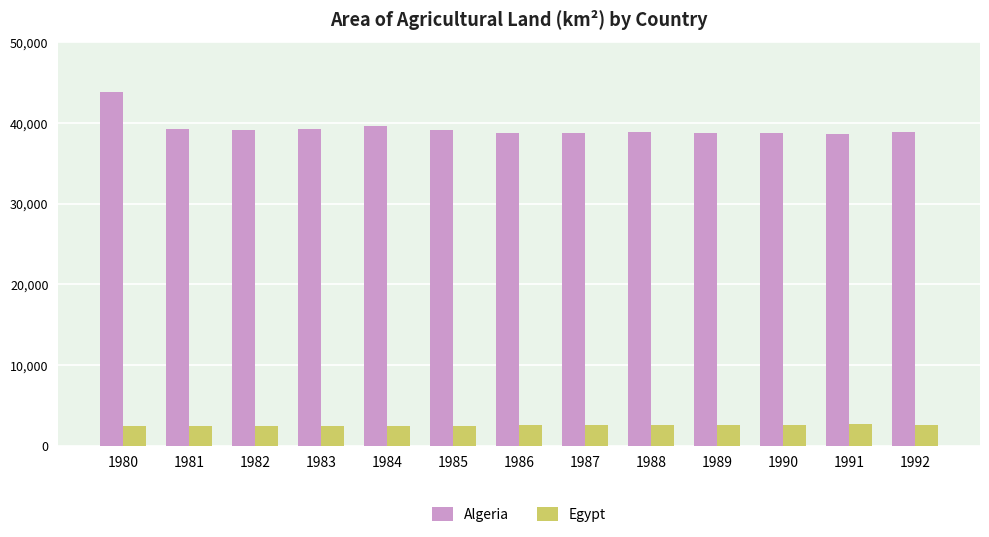

What is the value of the Egypt bar at the 4th from the left?

2478